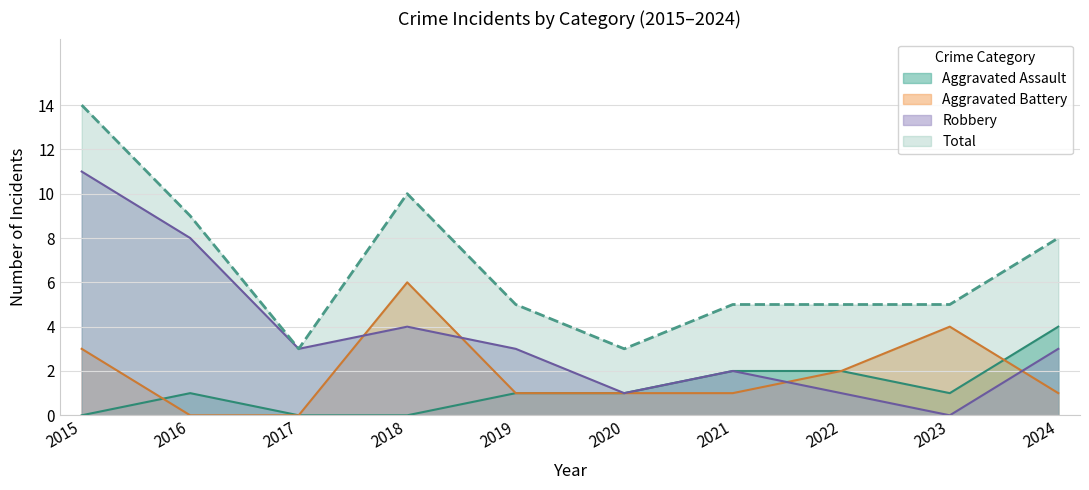

What is the approximate value of Aggravated Assault at 2016?

1